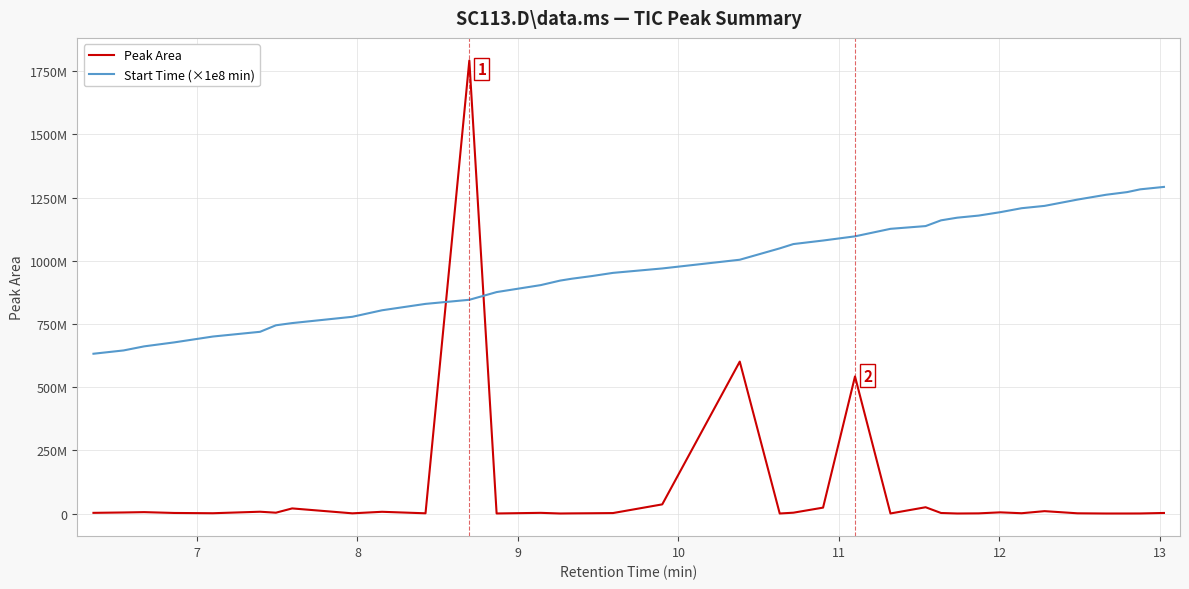

Does the chart have visible grid lines?

Yes